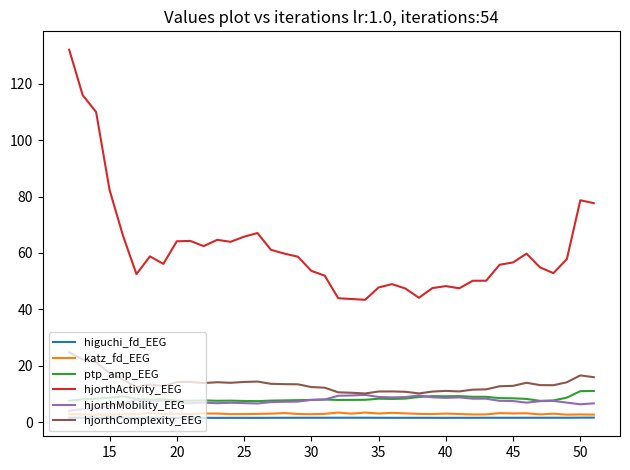

True or false: hjorthComplexity_EEG and higuchi_fd_EEG intersect in this chart.

False